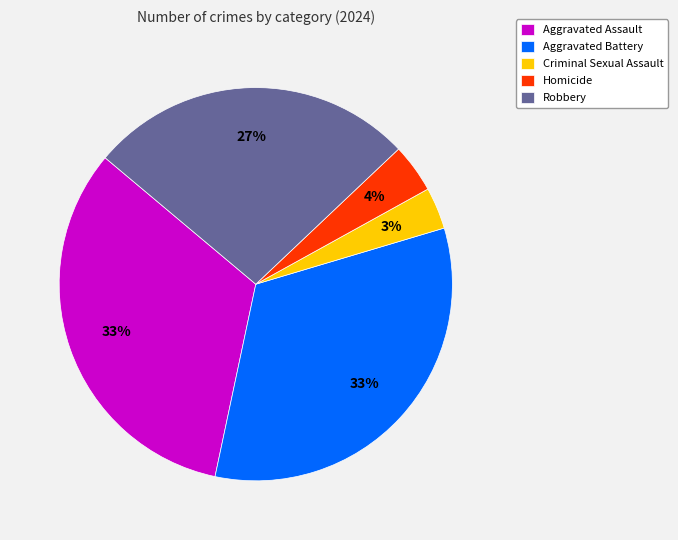

Is Aggravated Battery the majority of the pie?

No